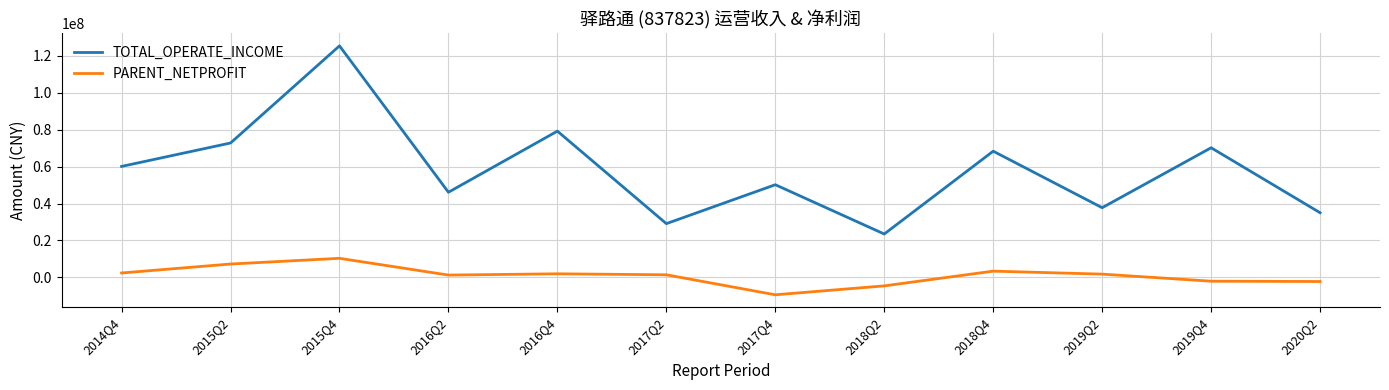

The value of TOTAL_OPERATE_INCOME at 2018Q2 is 14301842.0. True or false?

False